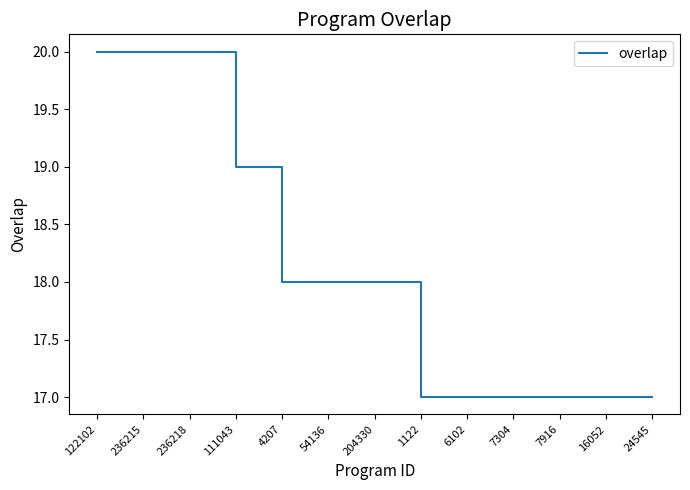

What is the maximum value shown in the chart?

20